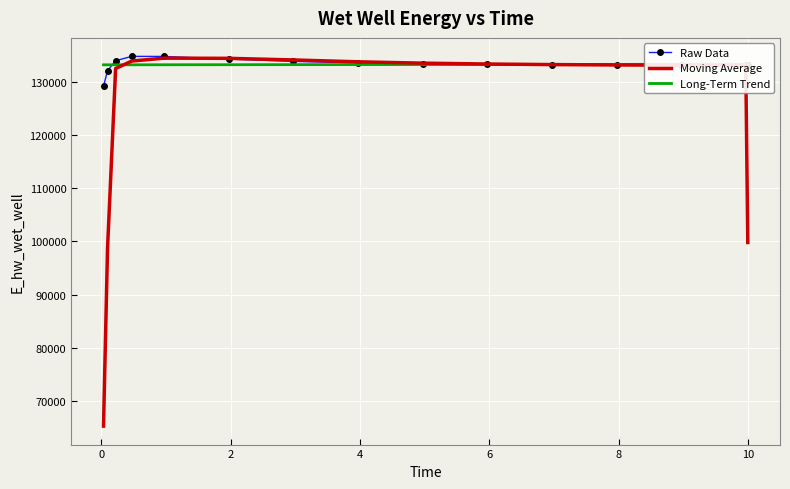

What is the minimum value for Moving Average?

65289.6